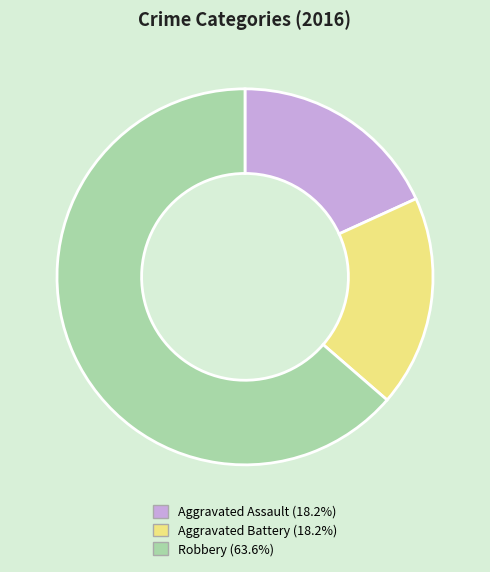

Do Aggravated Battery and Robbery together represent more than half of the pie?

Yes